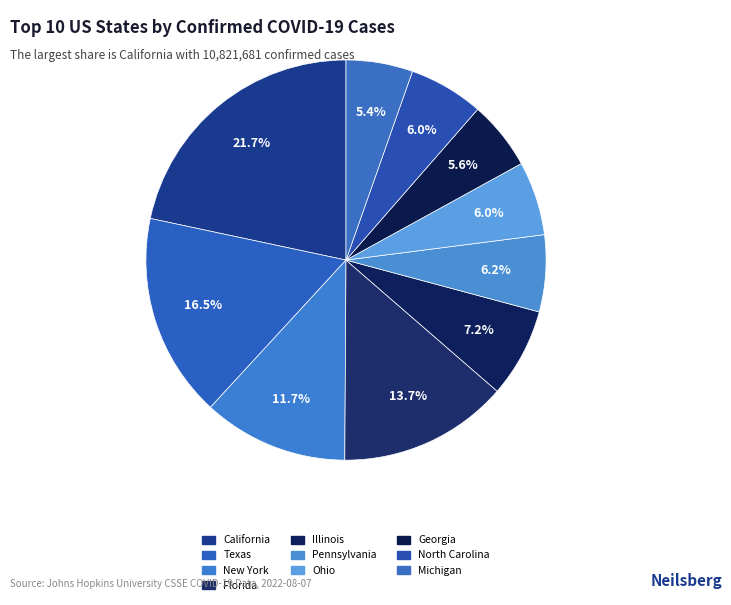

Which category has the biggest portion of the pie?

California